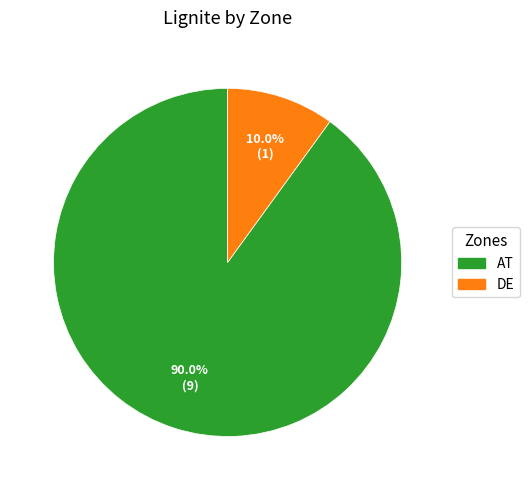

Rank the categories by value from lowest to highest.

DE, AT